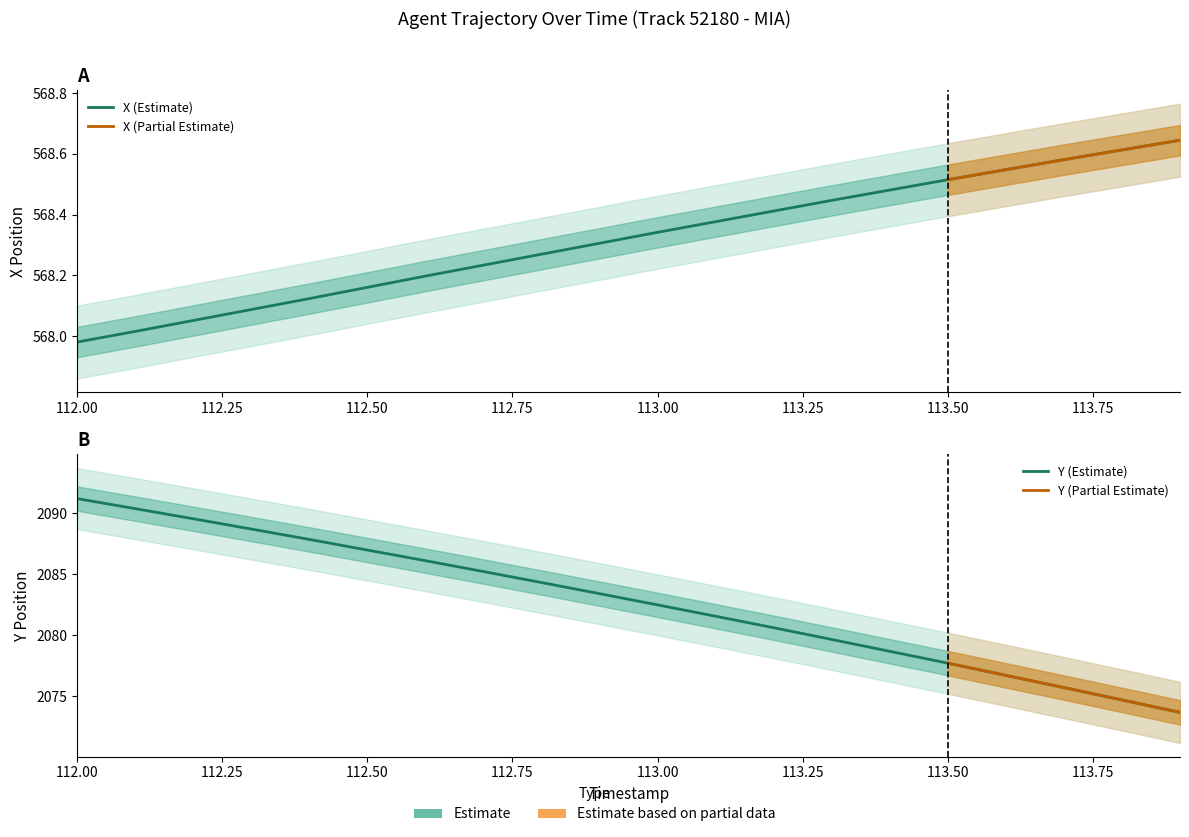

How many data points in X are less than 568?

1